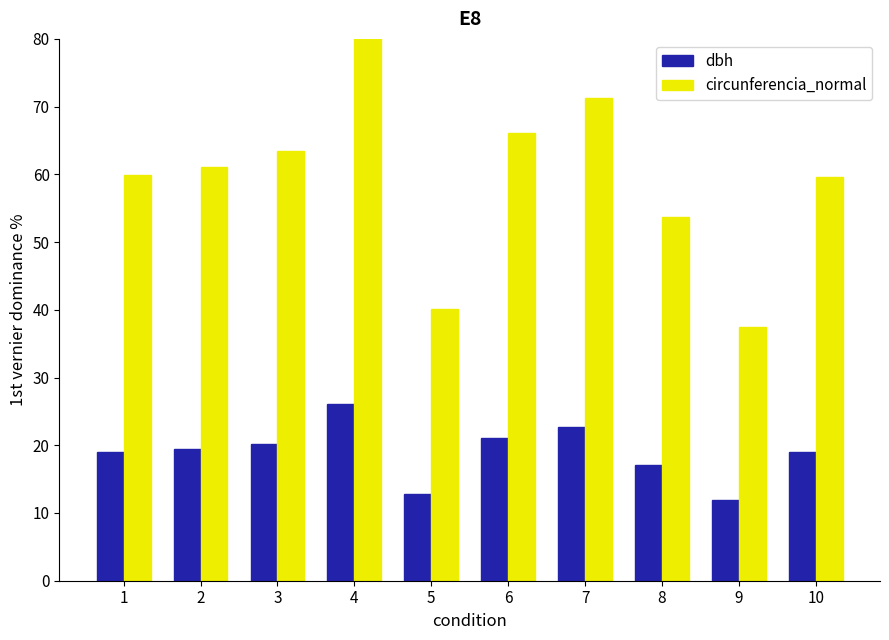

The value of circunferencia_normal at 3 is 96.0. True or false?

False